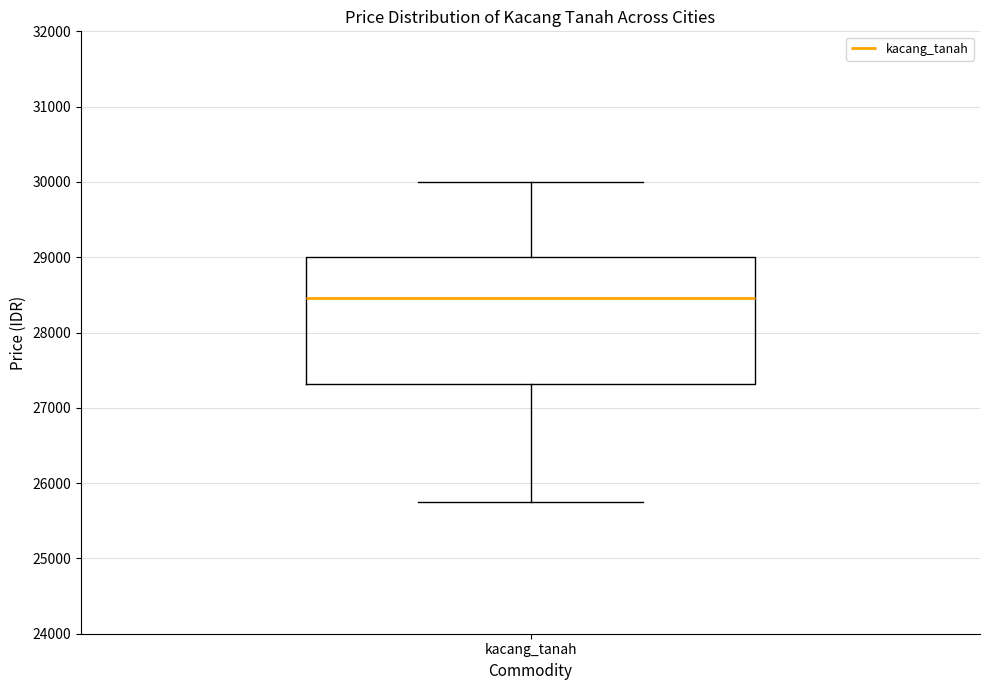

Where does the upper whisker of the box for kacang_tanah end on the y-axis? The values are not printed on the chart, so give them approximately, as read against the axis.

30000